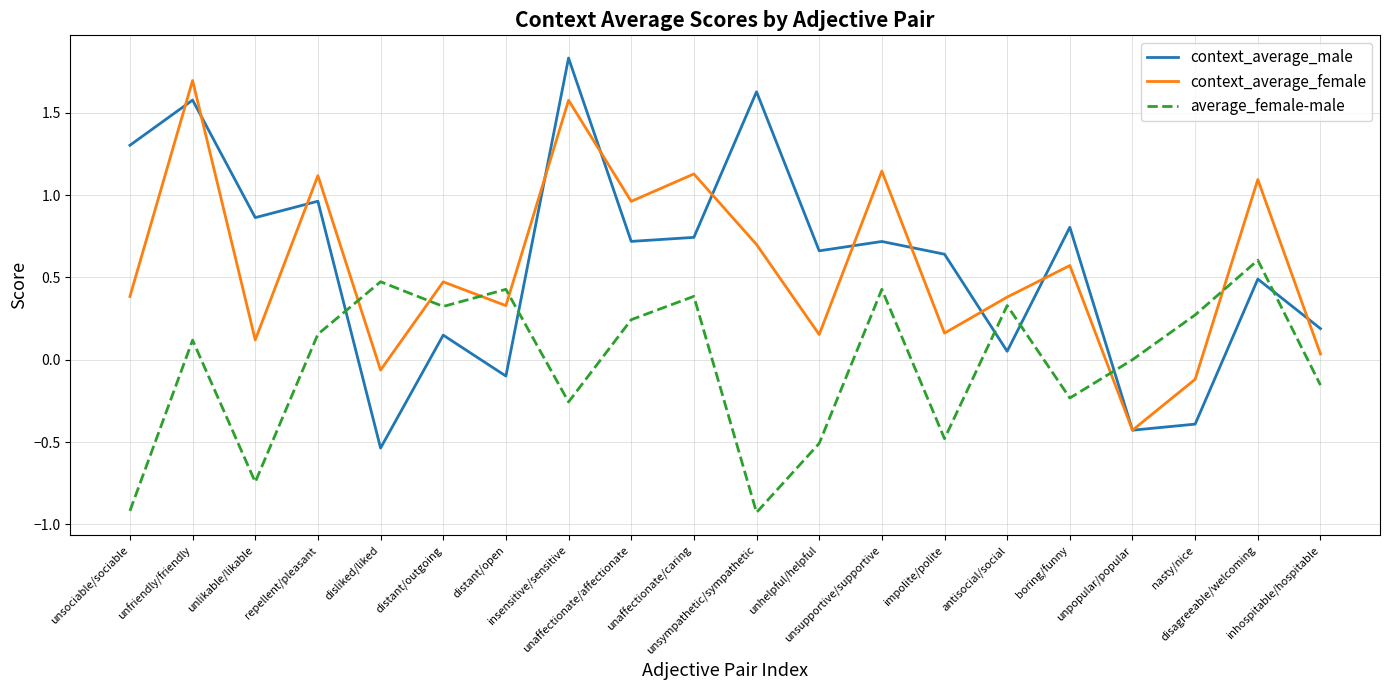

What is the sum of the context_average_male values at unsociable/sociable and insensitive/sensitive?

3.1